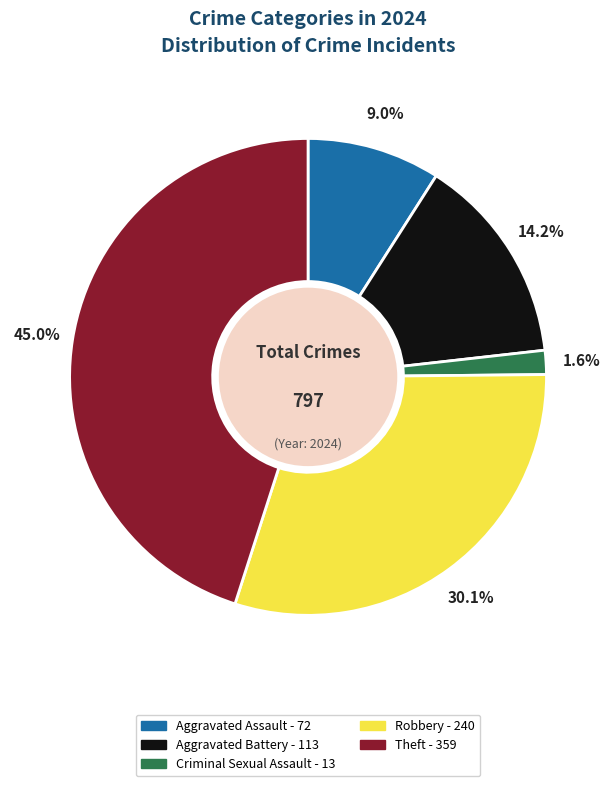

What is the ratio of the value at Criminal Sexual Assault to the value at Aggravated Assault?

0.2